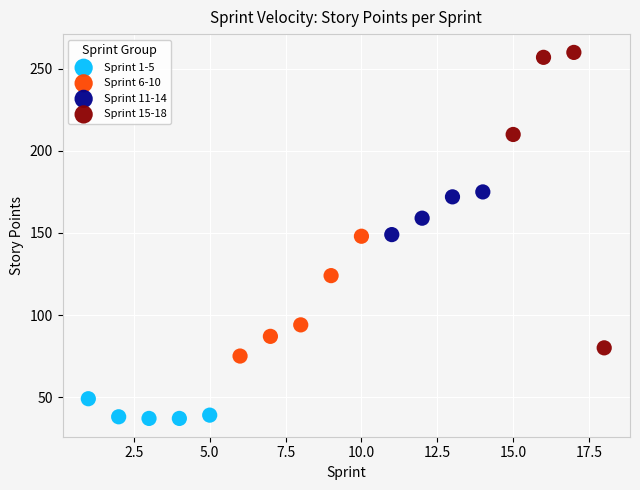

Which series has the largest Y range (max minus min)?

Sprint 15-18